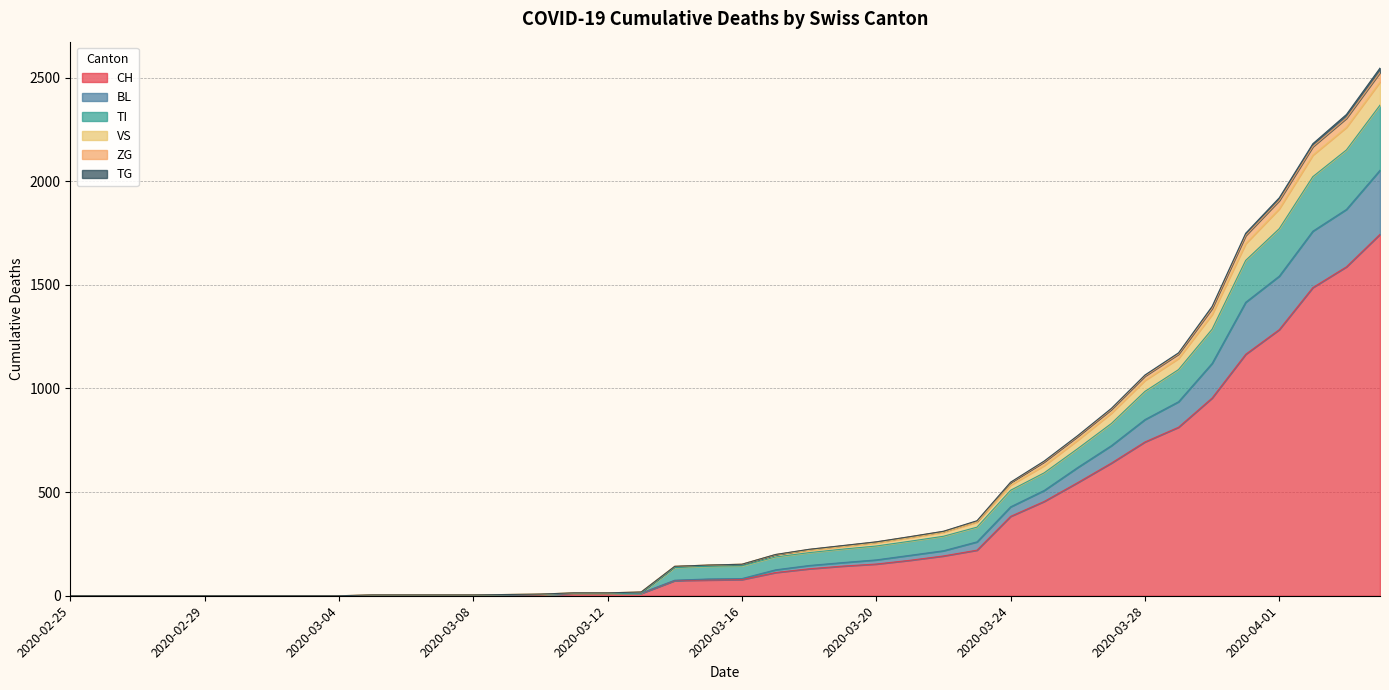

What is the maximum value for CH?

1744